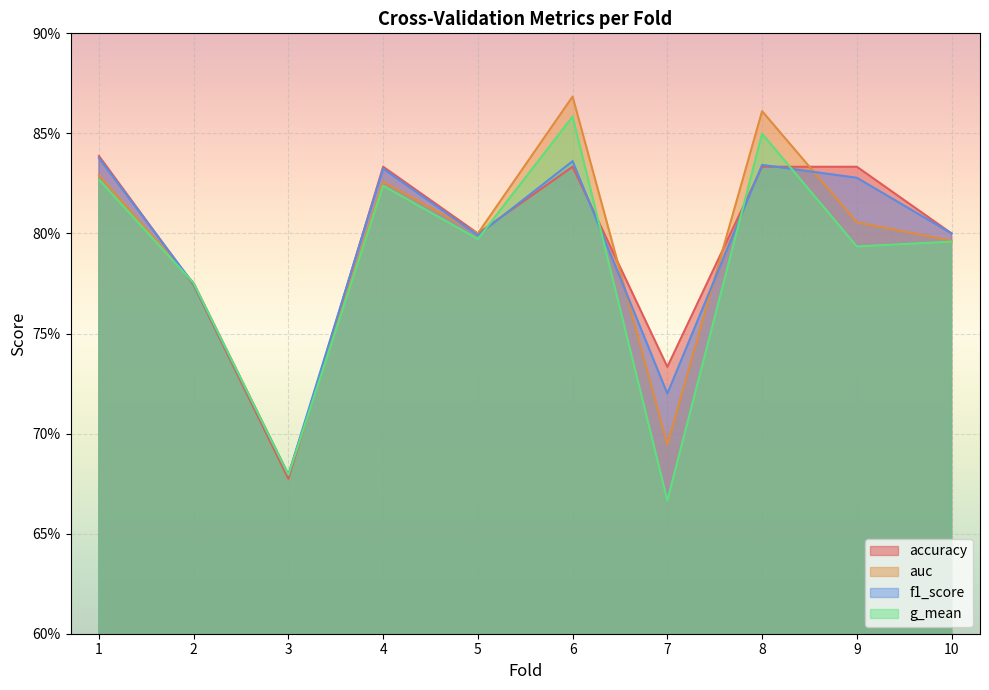

Does the chart display data point markers on the line(s)?

No